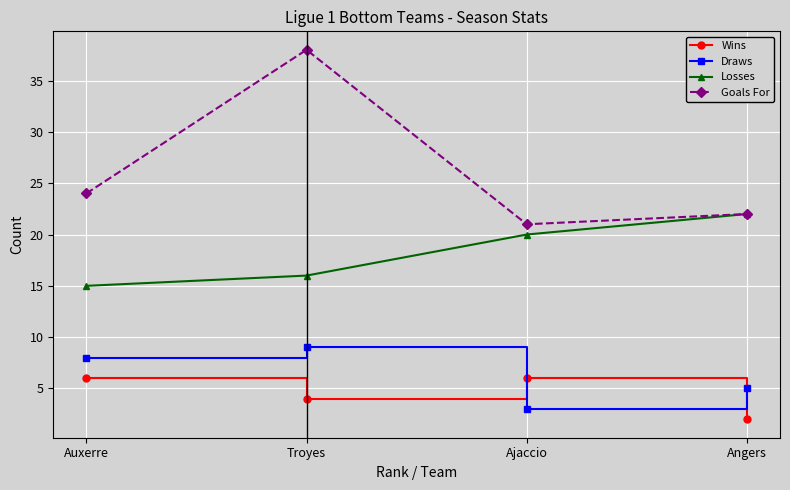

Count the number of categories in the chart.

4